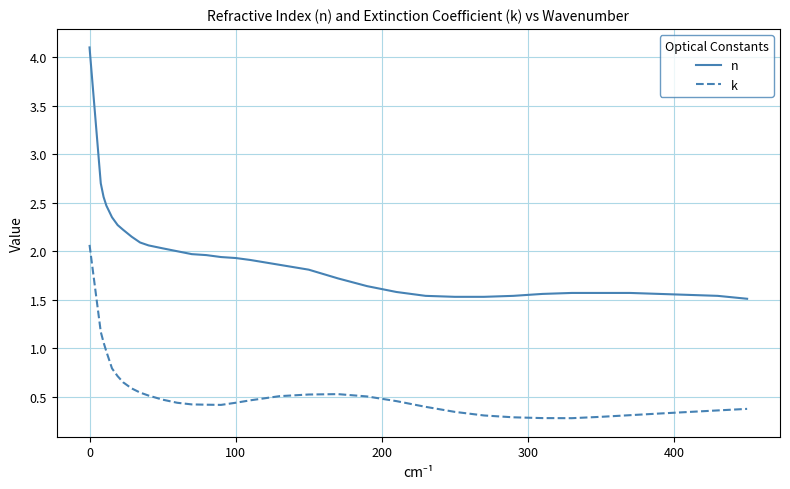

Rank the series by their maximum value, from lowest to highest.

k, n